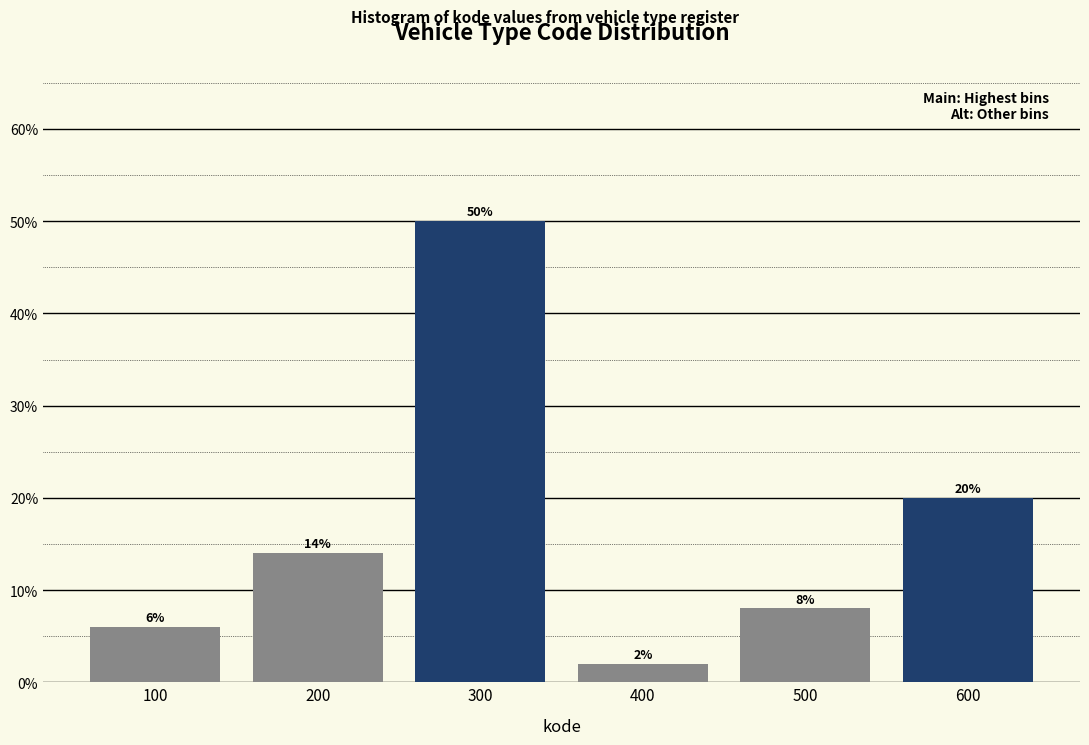

Reading left to right, what are all the values shown in this chart?

100=6.0	200=14.0	300=50.0	400=2.0	500=8.0	600=20.0